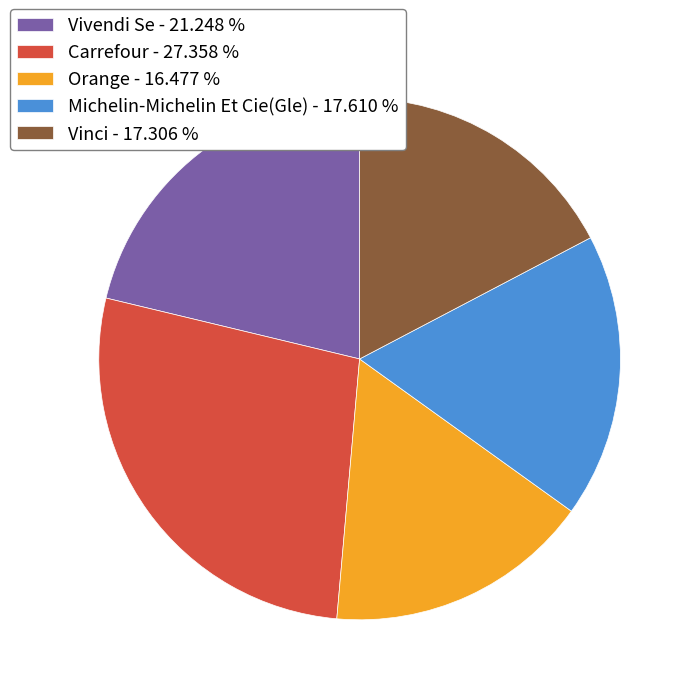

Which category has the smallest portion of the pie?

Orange